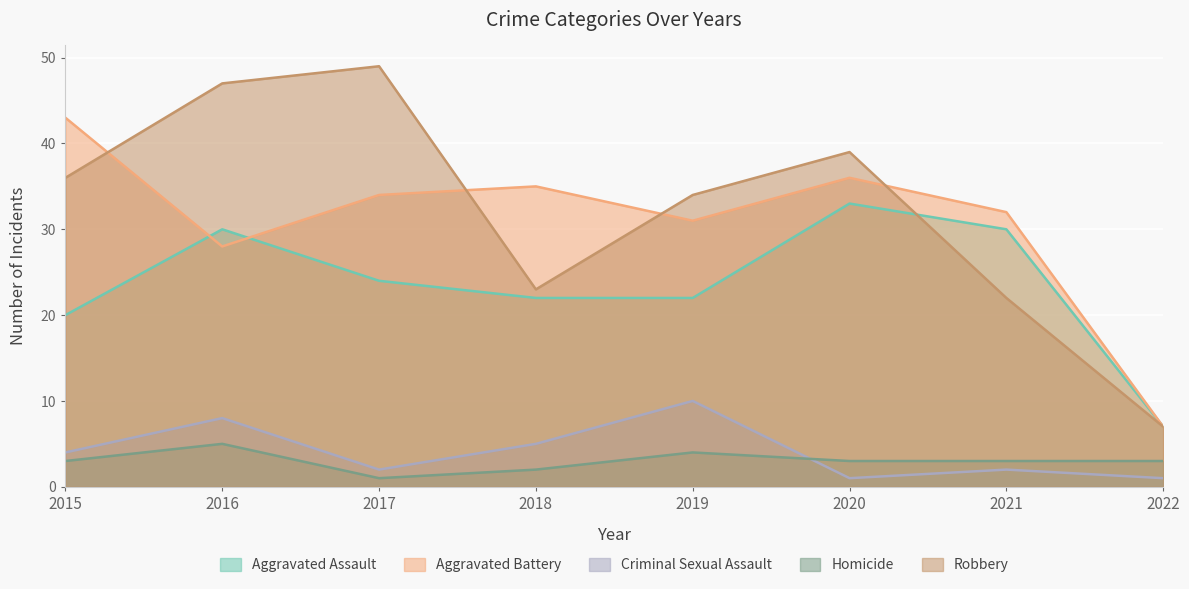

Between 2017 and 2022, which series saw the biggest shift?

Robbery